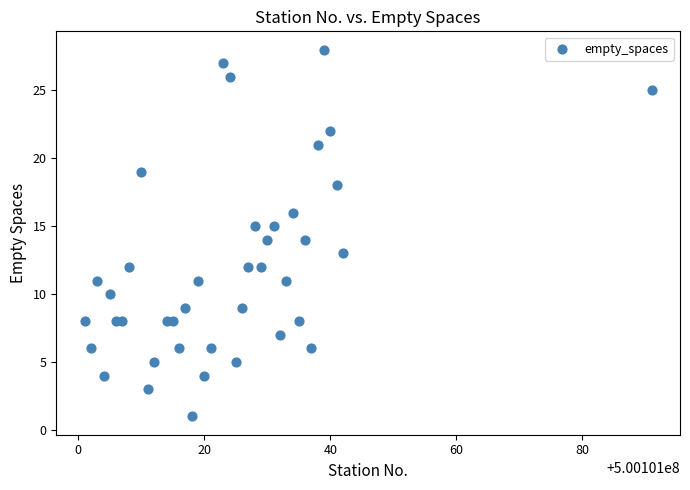

What is the range of X values (max minus min)?

90